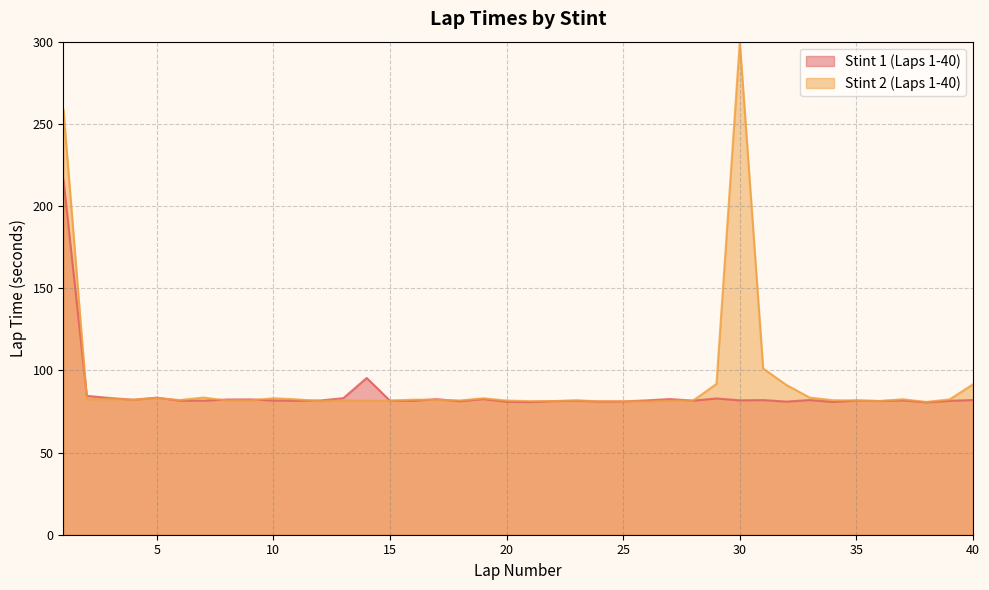

At which category does the chart reach its peak across all series?

30